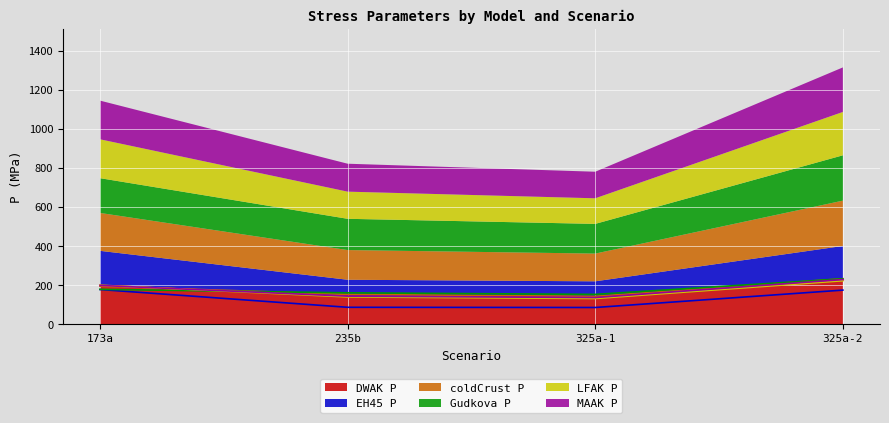

What is the highest value of the MAAK P series?

228